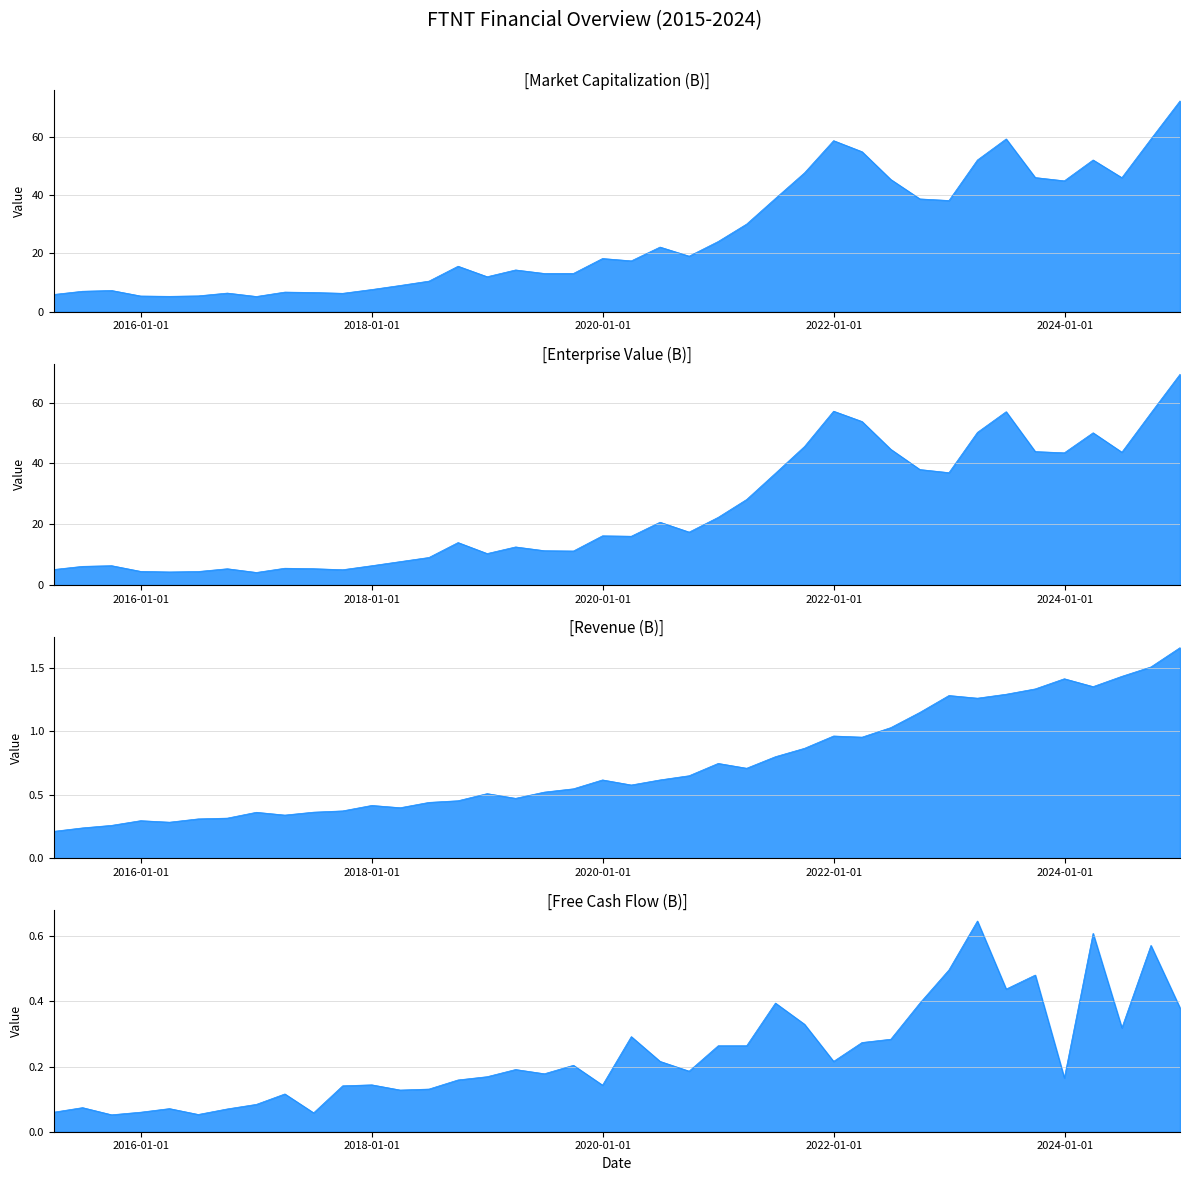

Reading right to left, list all the values displayed in this chart.

Market Capitalization (B): 72.4	59.3	46.0	52.1	45.0	46.1	59.4	52.1	38.2	38.7	45.4	55.0	58.8	47.7	38.9	30.1	24.1	19.1	22.2	17.4	18.3	13.1	13.1	14.3	12.0	15.6	10.5	9.0	7.6	6.3	6.6	6.7	5.2	6.4	5.4	5.3	5.4	7.3	7.0	5.9
Enterprise Value (B): 69.3	56.6	43.7	50.1	43.5	43.9	57.0	50.2	37.0	38.0	44.6	53.8	57.2	45.6	36.8	28.1	22.3	17.4	20.7	16.1	16.2	11.2	11.3	12.5	10.3	14.0	9.1	7.7	6.3	5.0	5.4	5.5	4.1	5.3	4.4	4.3	4.5	6.4	6.1	5.1
Revenue (B): 1.7	1.5	1.4	1.4	1.4	1.3	1.3	1.3	1.3	1.1	1.0	1.0	1.0	0.9	0.8	0.7	0.7	0.7	0.6	0.6	0.6	0.5	0.5	0.5	0.5	0.5	0.4	0.4	0.4	0.4	0.4	0.3	0.4	0.3	0.3	0.3	0.3	0.3	0.2	0.2
Free Cash Flow (B): 0.4	0.6	0.3	0.6	0.2	0.5	0.4	0.6	0.5	0.4	0.3	0.3	0.2	0.3	0.4	0.3	0.3	0.2	0.2	0.3	0.1	0.2	0.2	0.2	0.2	0.2	0.1	0.1	0.1	0.1	0.1	0.1	0.1	0.1	0.1	0.1	0.1	0.1	0.1	0.1